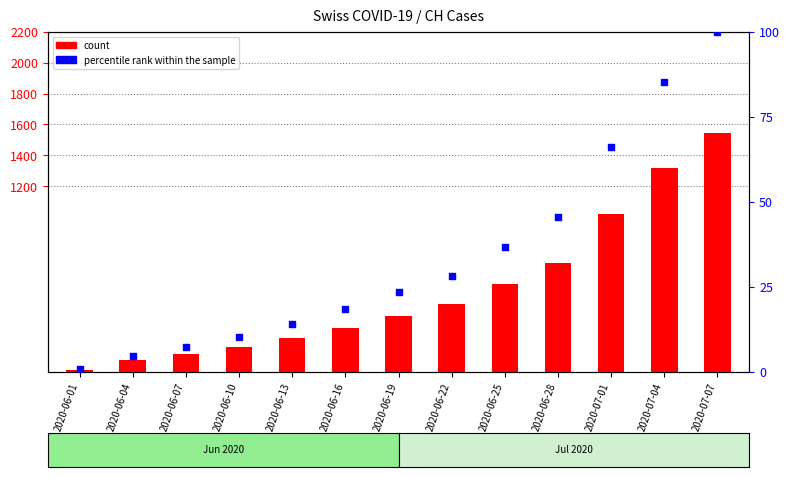

Which series reaches the maximum Y coordinate?

count